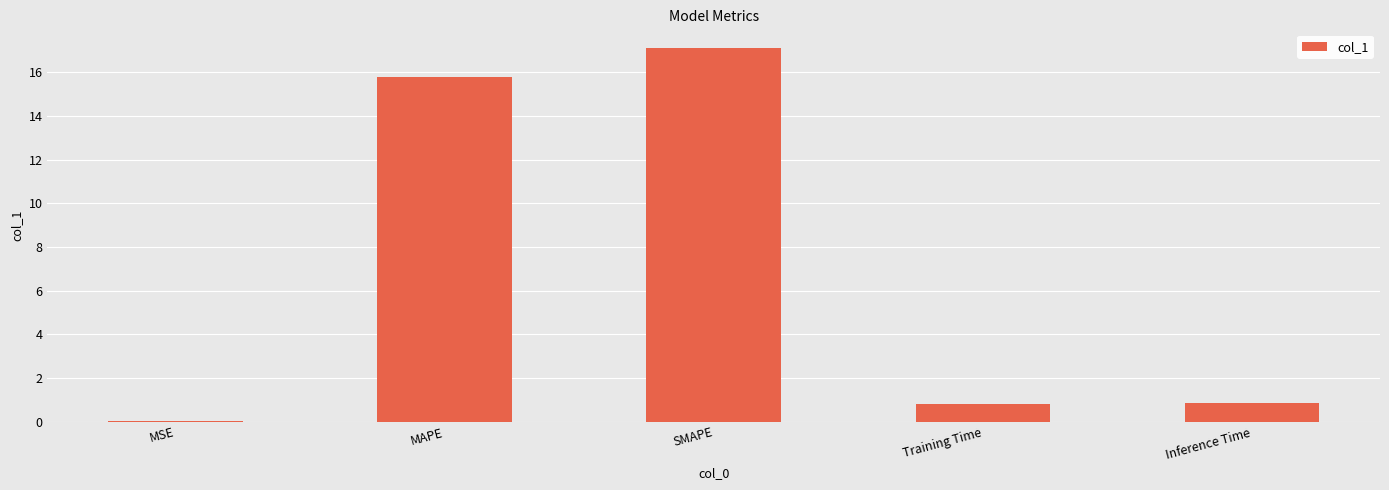

What is the difference between the values at Inference Time and SMAPE?

16.2